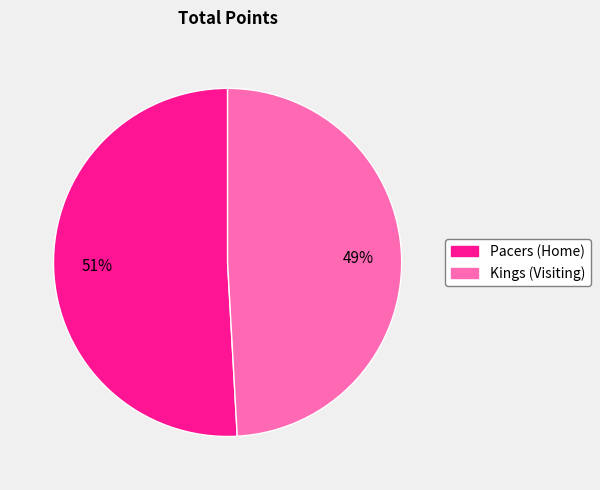

To the nearest percent, what is the average slice percentage?

50%